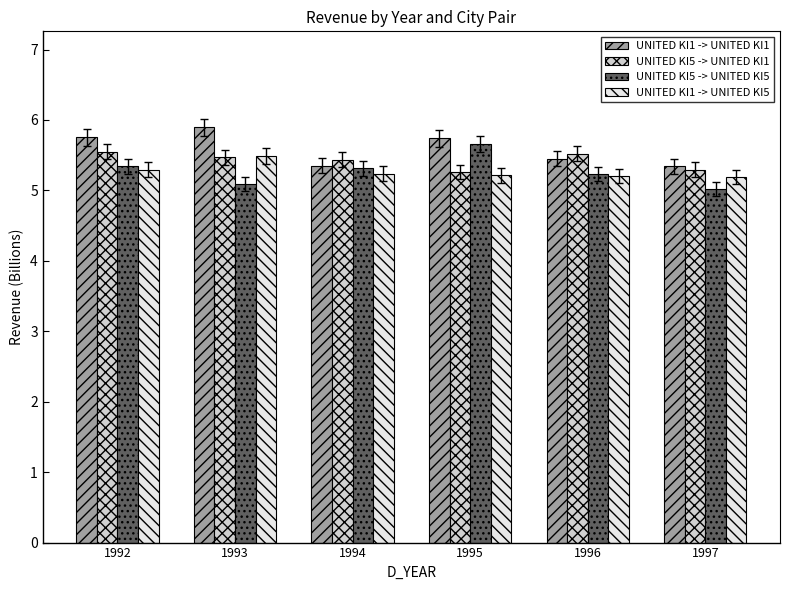

What is the difference between the highest and lowest values at 1995?

0.5